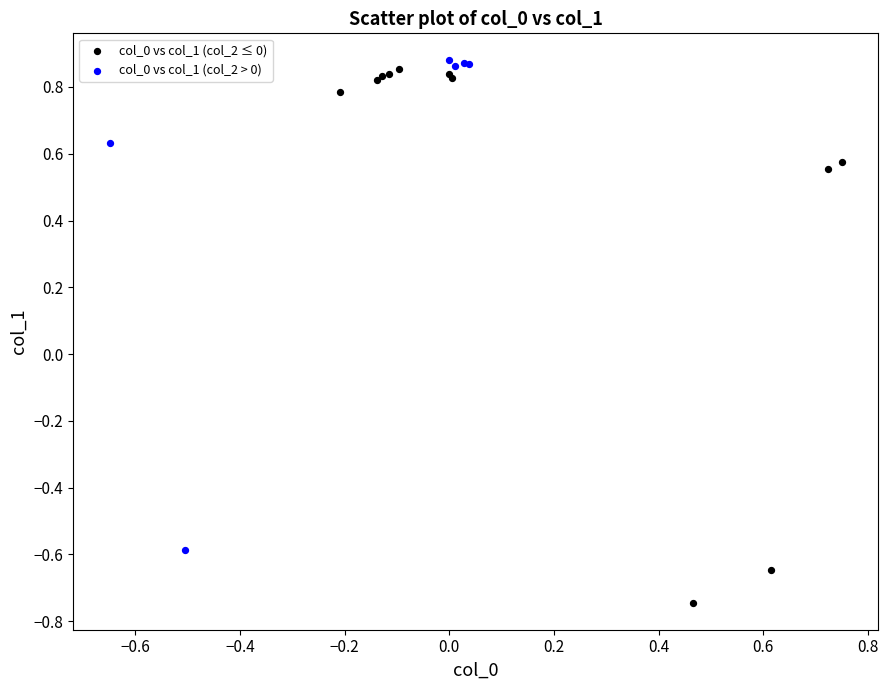

Which series has the largest Y range (max minus min)?

col_0 vs col_1 (col_2 ≤ 0)